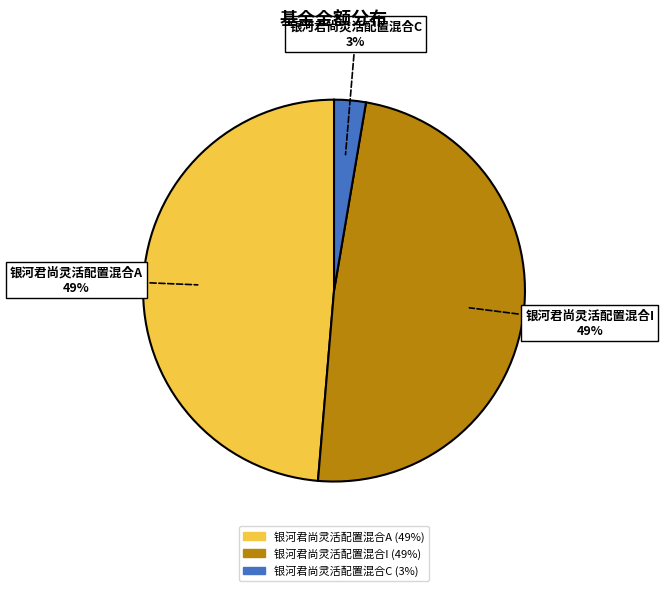

Is it true that 银河君尚灵活配置混合I is 49% of the pie?

True